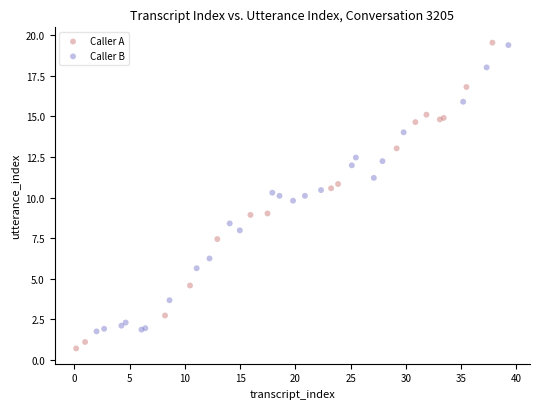

Which series reaches the minimum Y coordinate?

Caller A